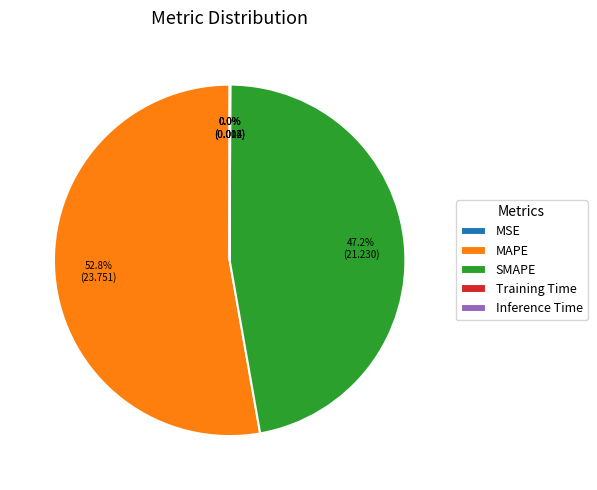

What portion of the pie excludes MAPE?

47.2%